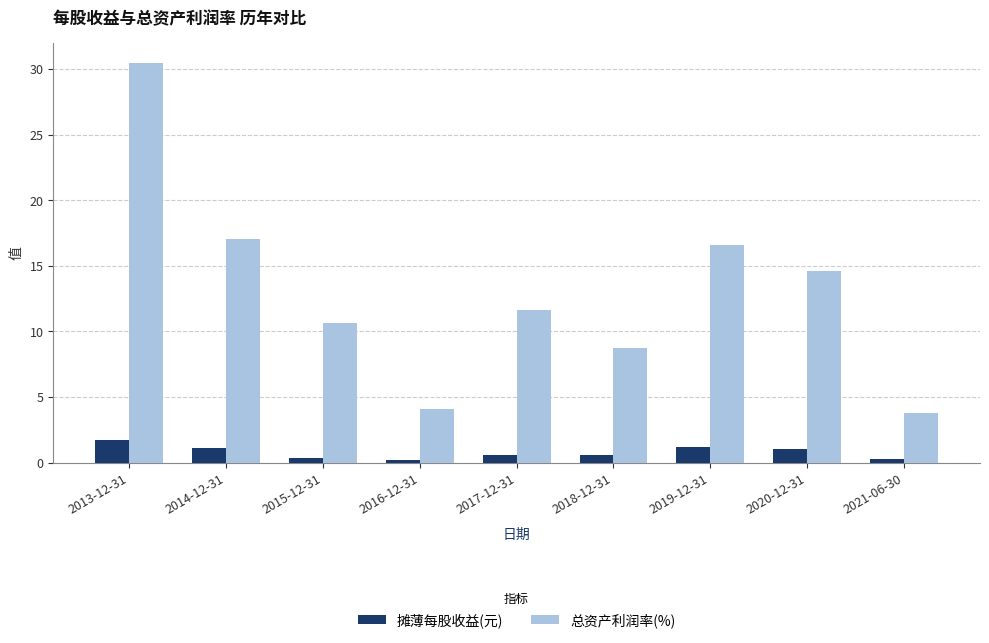

What is the total value across all series at 2014-12-31?

18.2